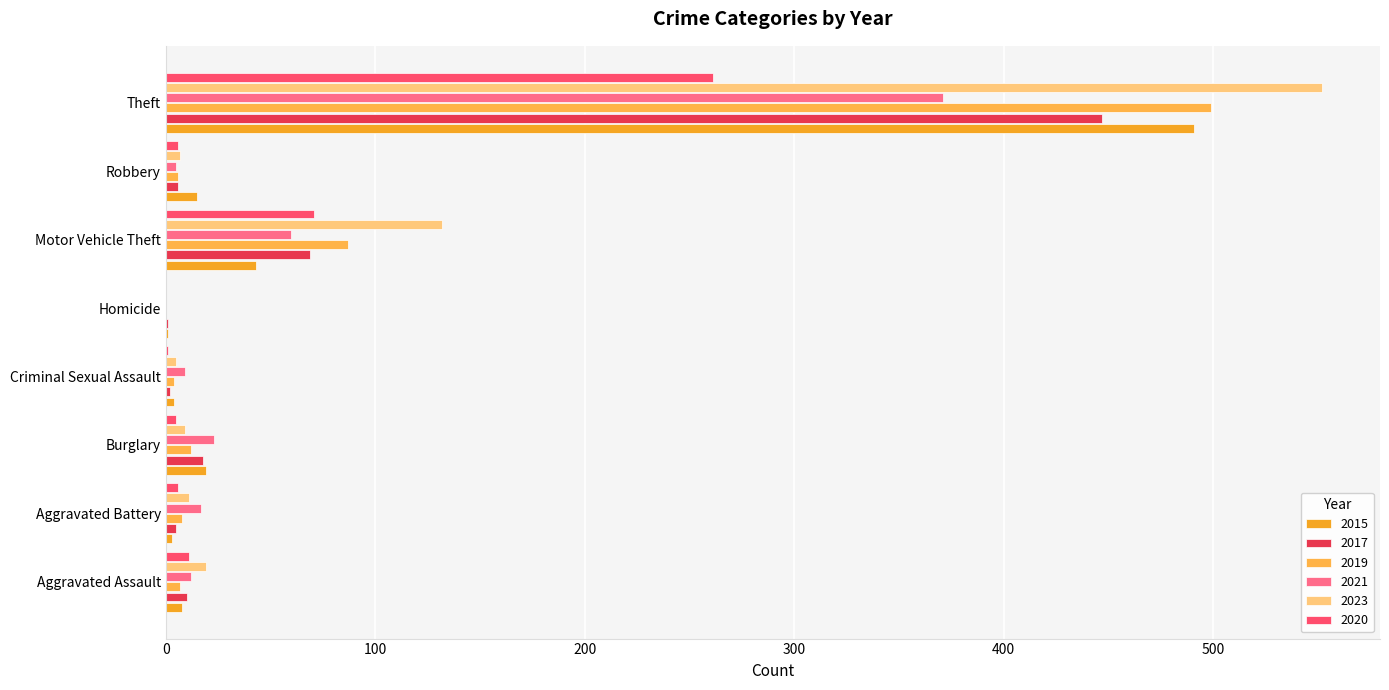

Rank the series by their maximum value, from highest to lowest.

2023, 2019, 2015, 2017, 2021, 2020